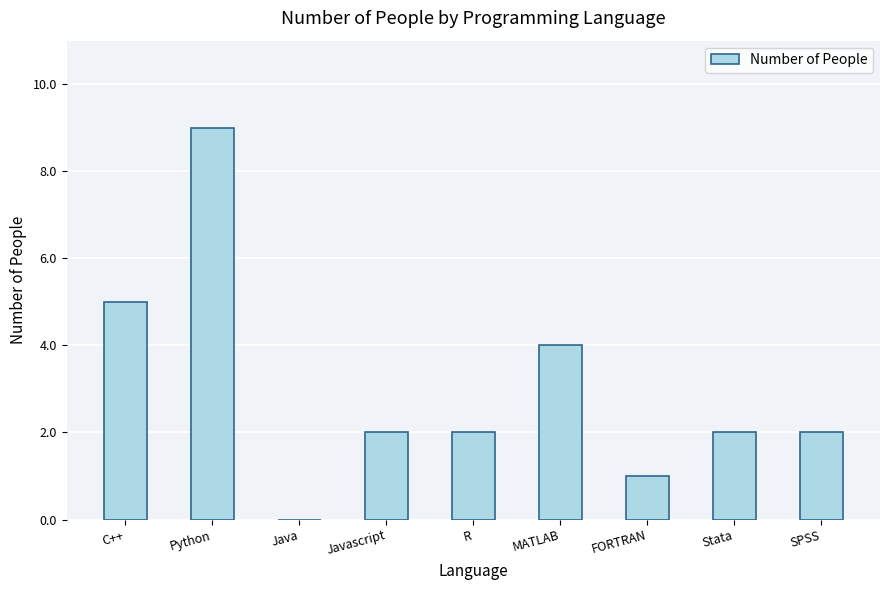

What is the average value?

3